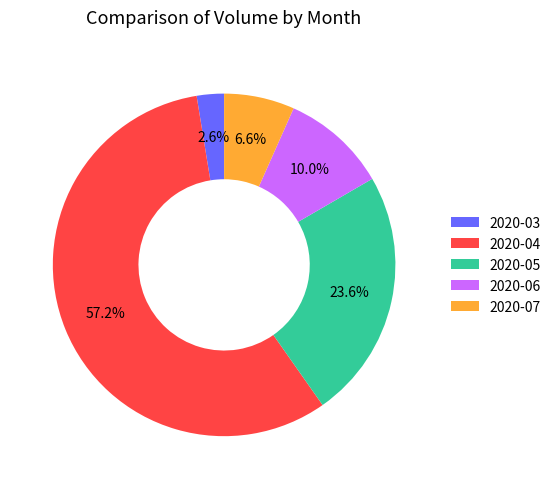

Is there any slice that represents more than half of the pie?

Yes